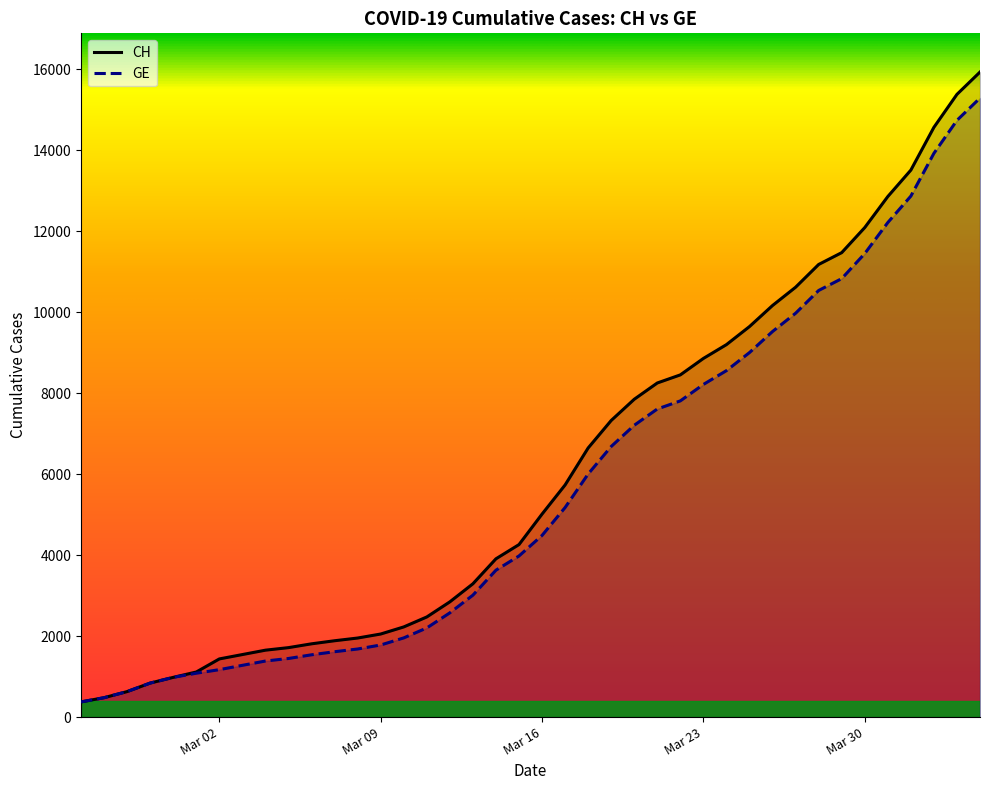

True or false: CH has more than 0 points higher than both neighbors.

False